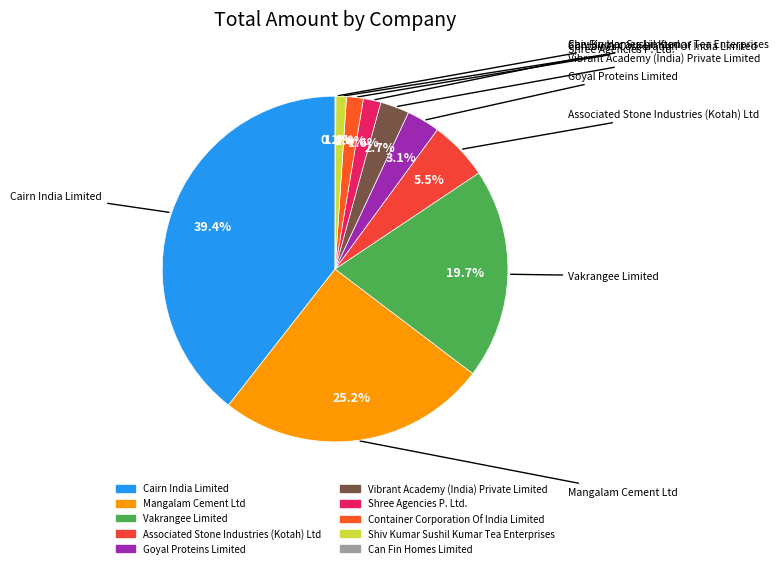

Between Goyal Proteins Limited and Vakrangee Limited, which is larger?

Vakrangee Limited